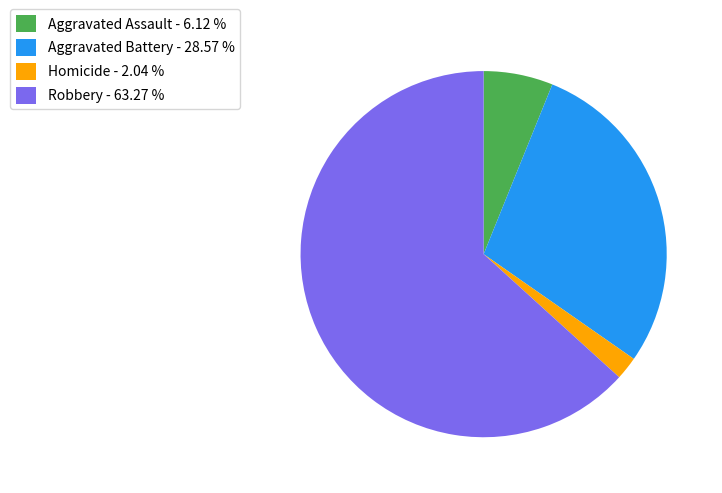

Is the sum of Homicide - 2.04 % and Robbery - 63.27 % greater than half?

Yes